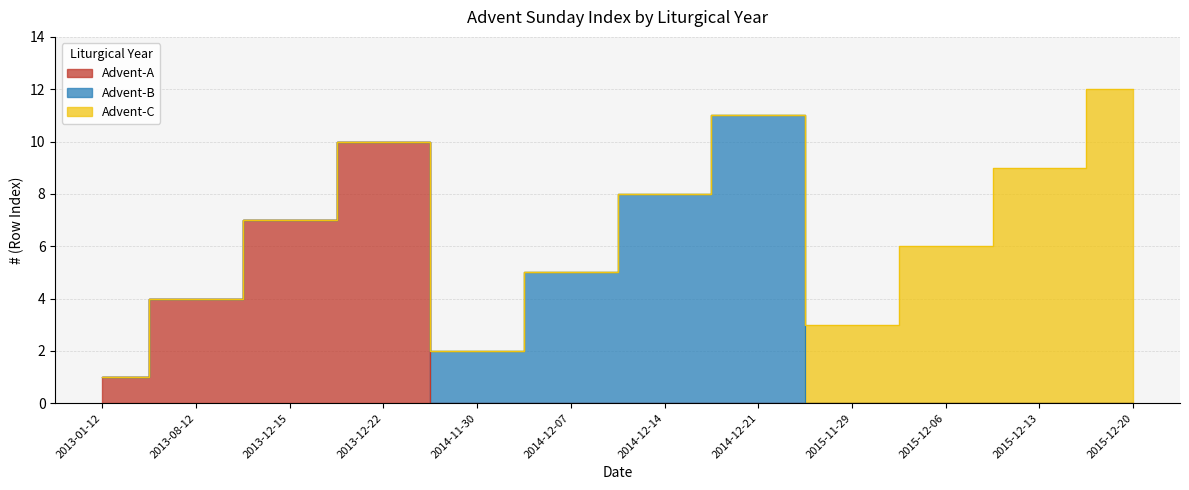

What is the label of the 4th point from the left?

2013-12-22